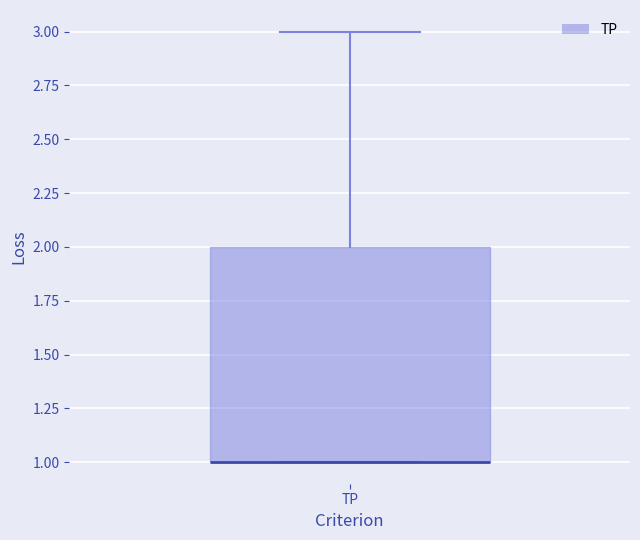

Read this box plot against the y-axis: the position of the median line, the range covered by the box, and the ends of both whiskers. The values are not printed on the chart, so give them approximately, as read against the axis.

median 1 (drawn on the box's lower edge), box 1 to 2, whiskers 1 to 3